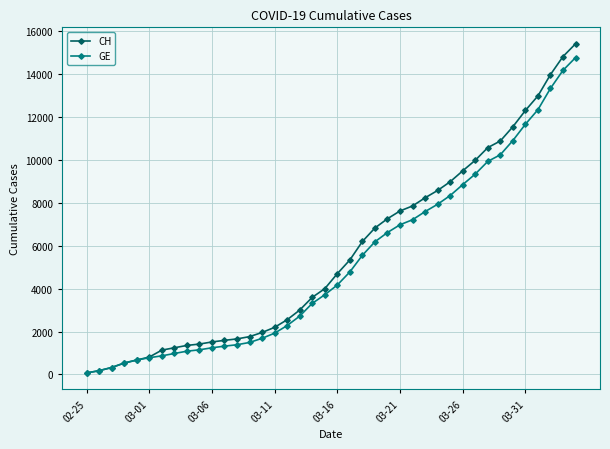

Which series has the widest spread of values?

CH